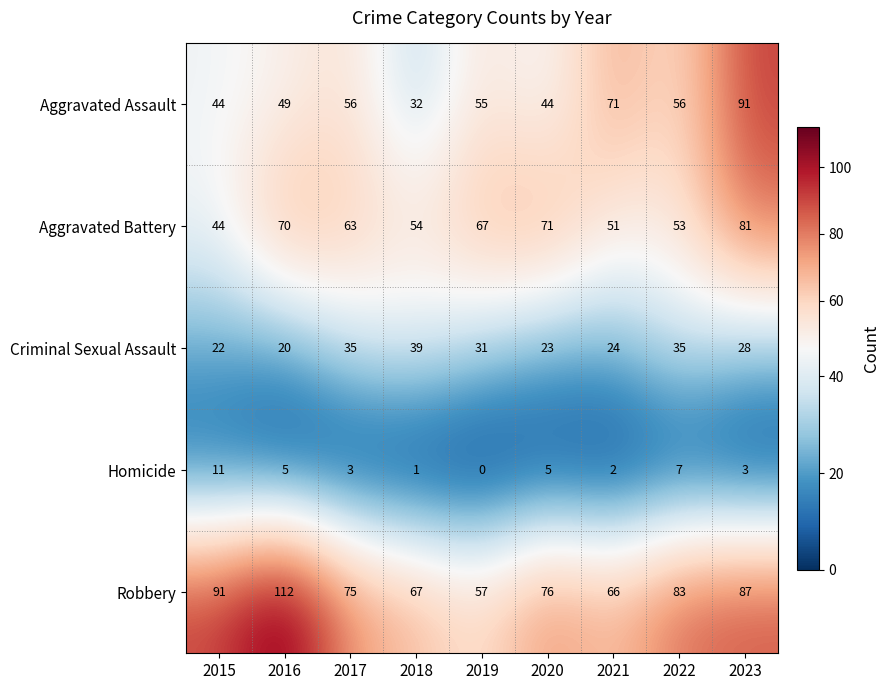

What is the spread (max minus min) of values at 2018?

66